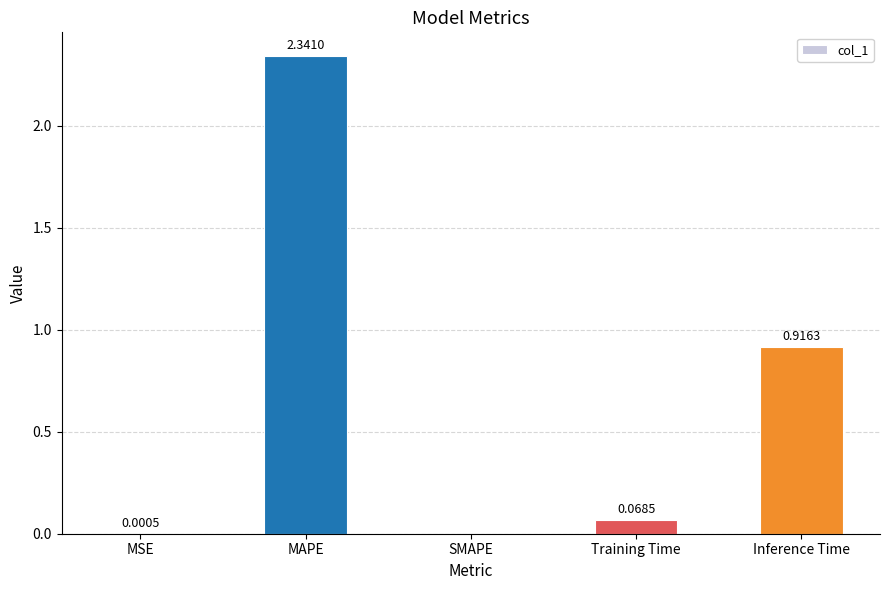

Which label corresponds to the largest value in the chart?

MAPE